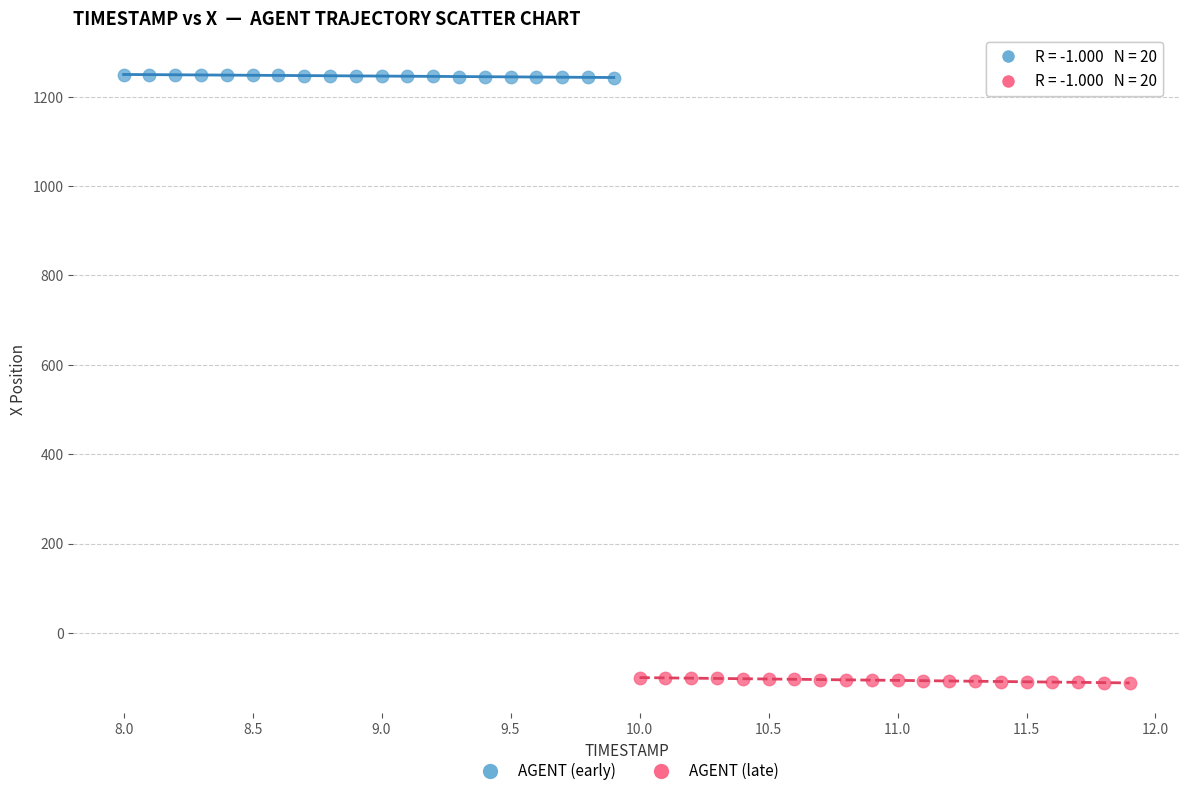

Which series reaches the minimum Y coordinate?

AGENT (late)